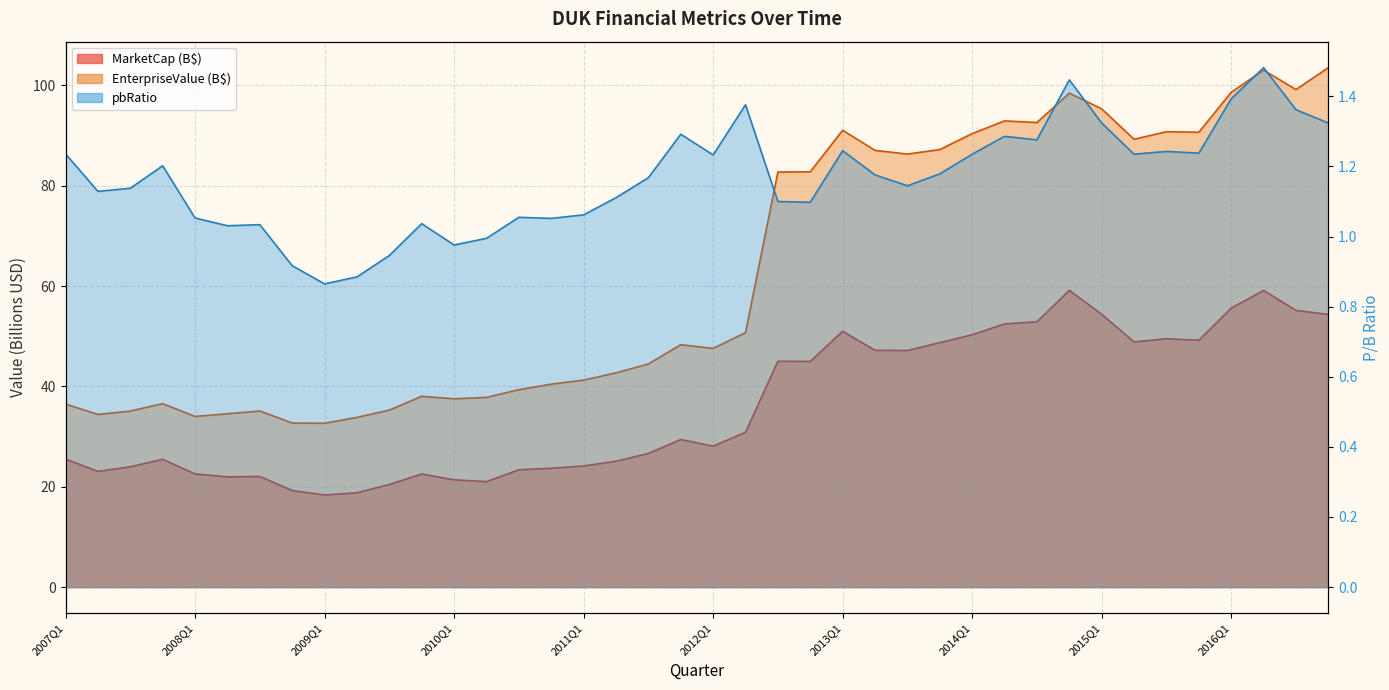

How many distinct data groups are displayed?

3